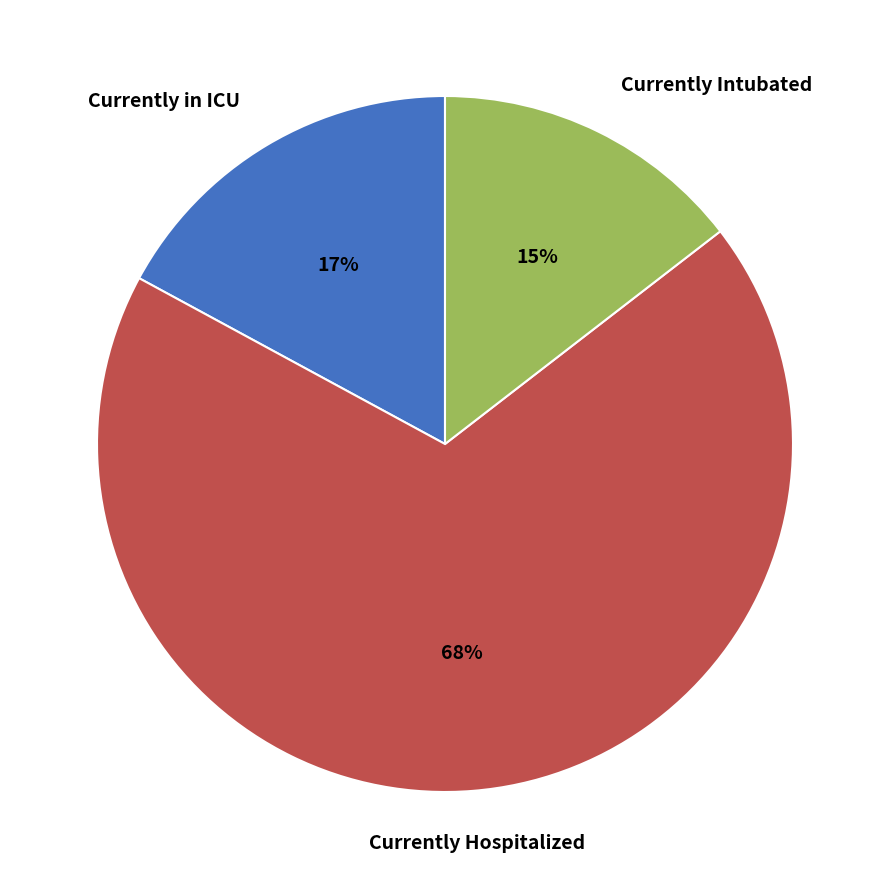

To the nearest percent, what is the combined percentage of Currently Hospitalized and Currently Intubated?

83%